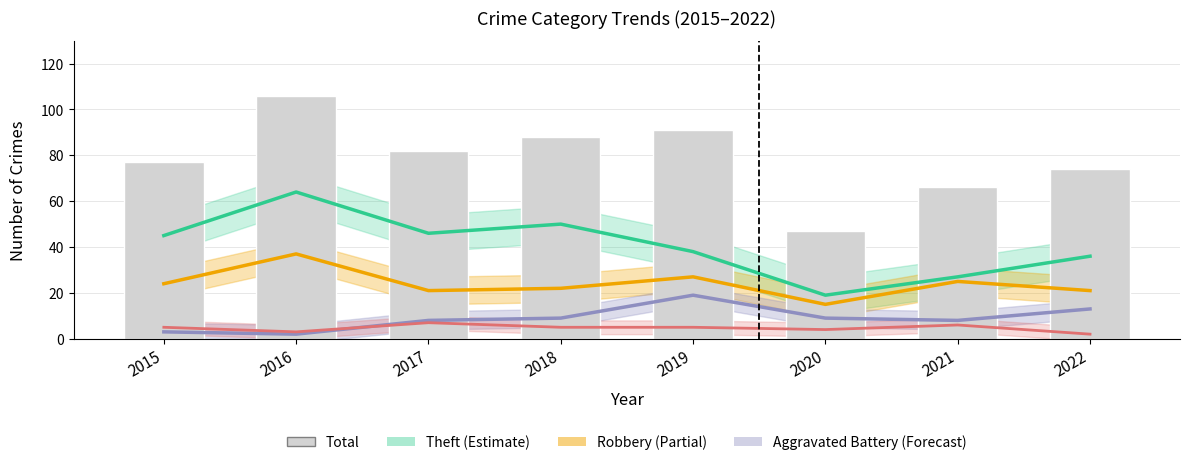

At which label does Total reach its minimum?

2020